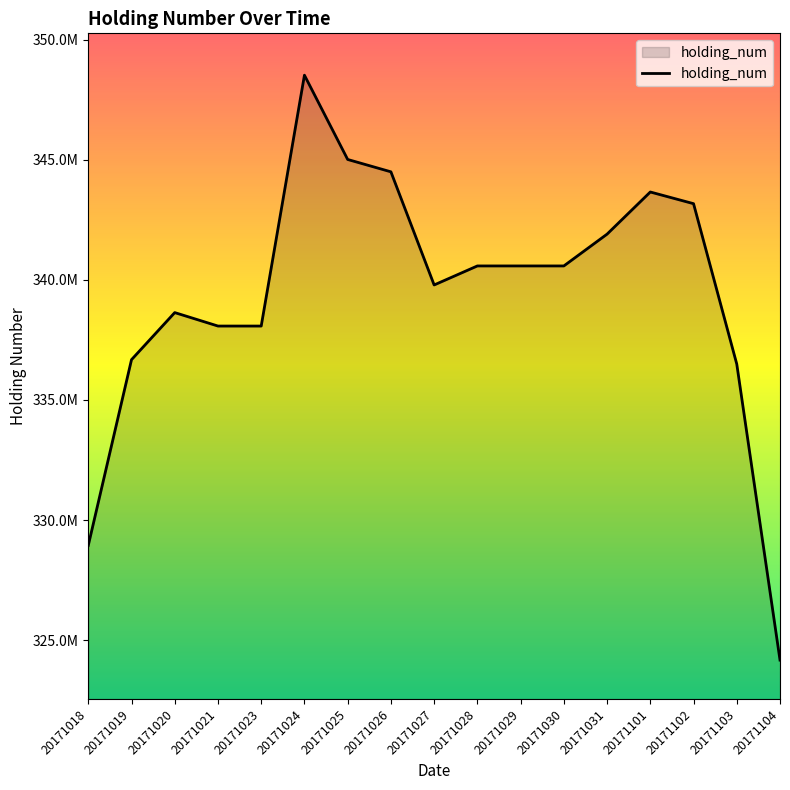

What is the minimum value shown in the chart?

324169988